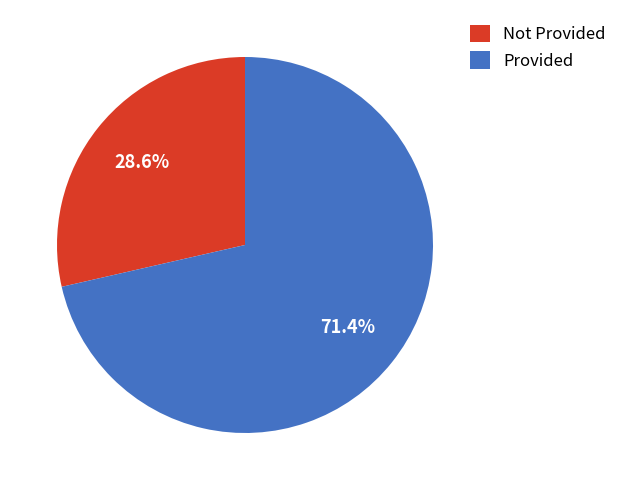

What is the largest slice in the pie chart?

Provided